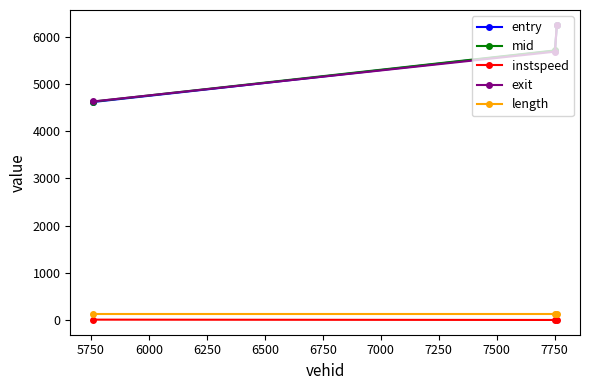

Which series has the widest spread of values?

exit